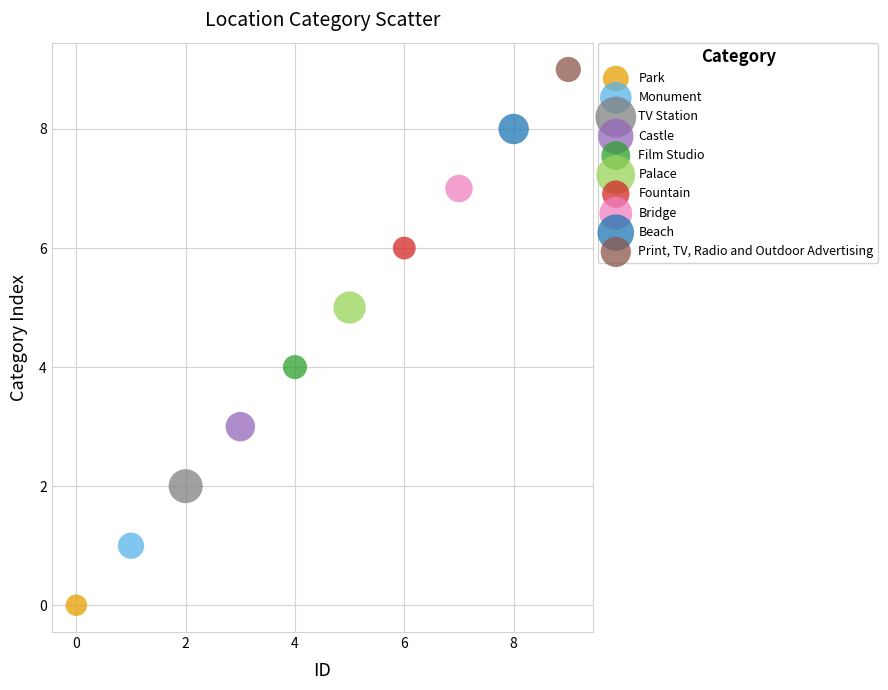

Which series contains the highest Y value?

Print, TV, Radio and Outdoor Advertising